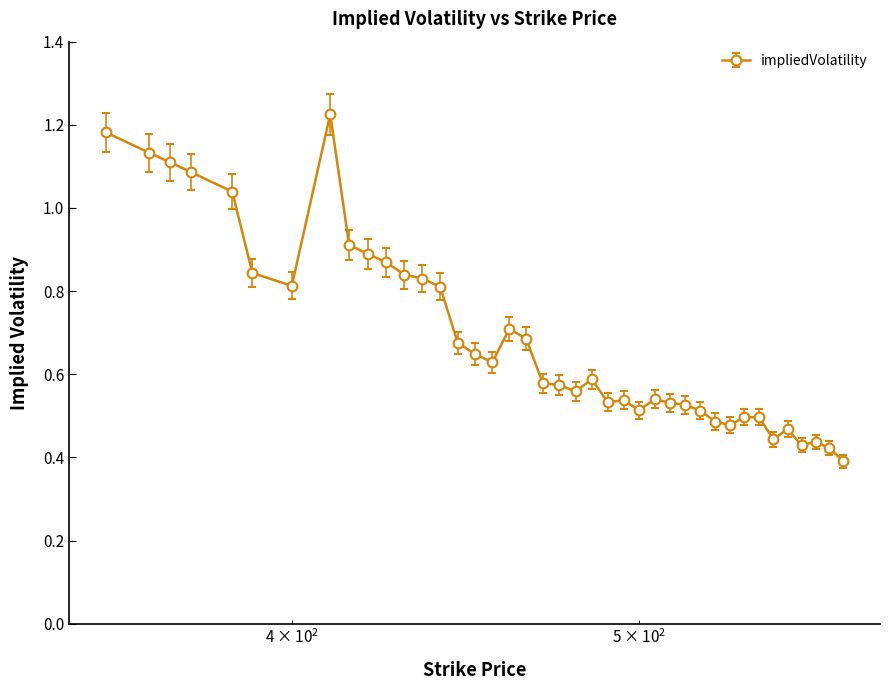

What is the sum of all values?

27.5